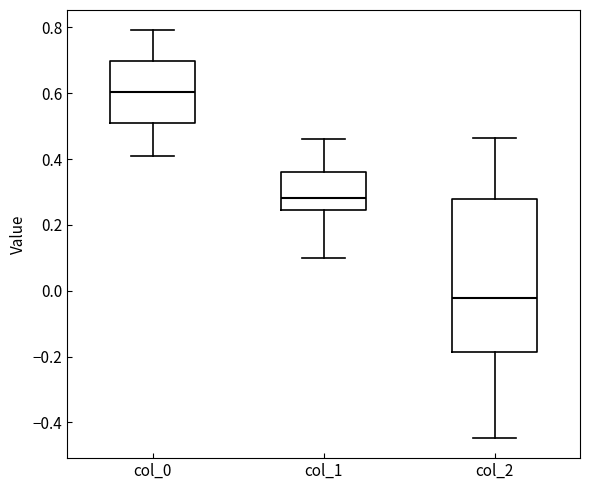

Which box's median line is the highest?

col_0